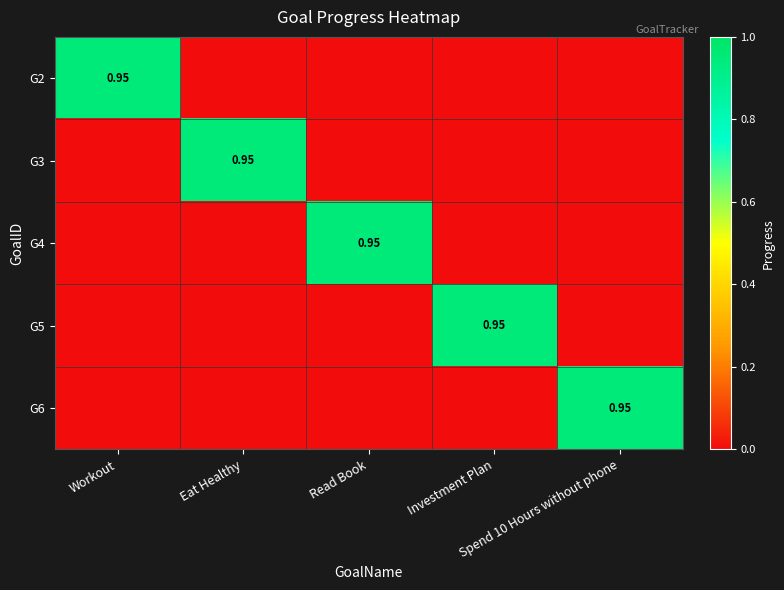

At Read Book, list the series in order from largest to smallest.

G4, G2, G3, G5, G6